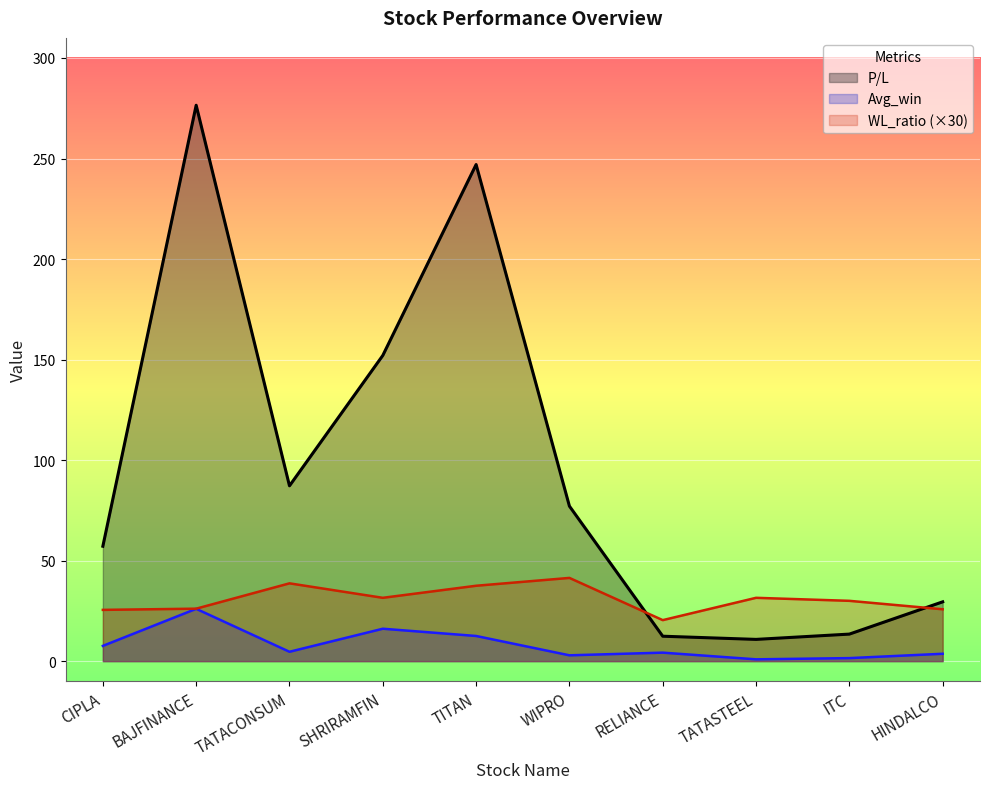

After their last crossing, which series has the higher values: WL_ratio or P/L?

P/L